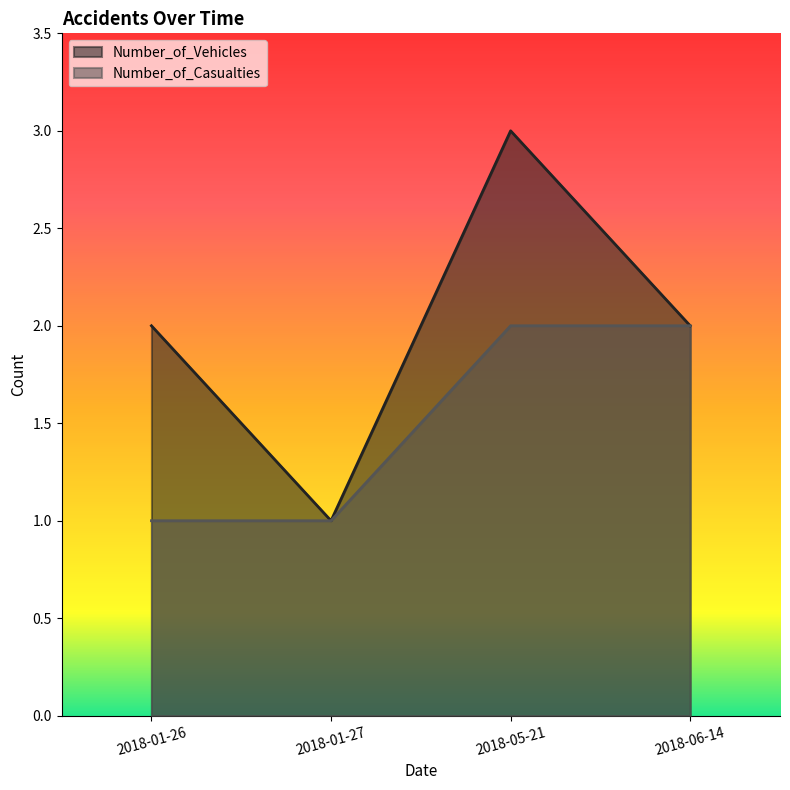

Reading left to right, what are all the values shown in this chart?

Number_of_Vehicles: 2018-01-26=2	2018-01-27=1	2018-05-21=3	2018-06-14=2
Number_of_Casualties: 2018-01-26=1	2018-01-27=1	2018-05-21=2	2018-06-14=2